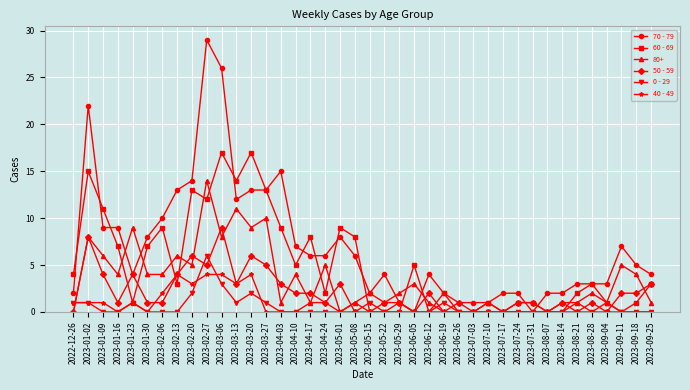

Is the value of 60 - 69 at 2023-04-10 greater than the value of 70 - 79 at 2023-04-10?

No